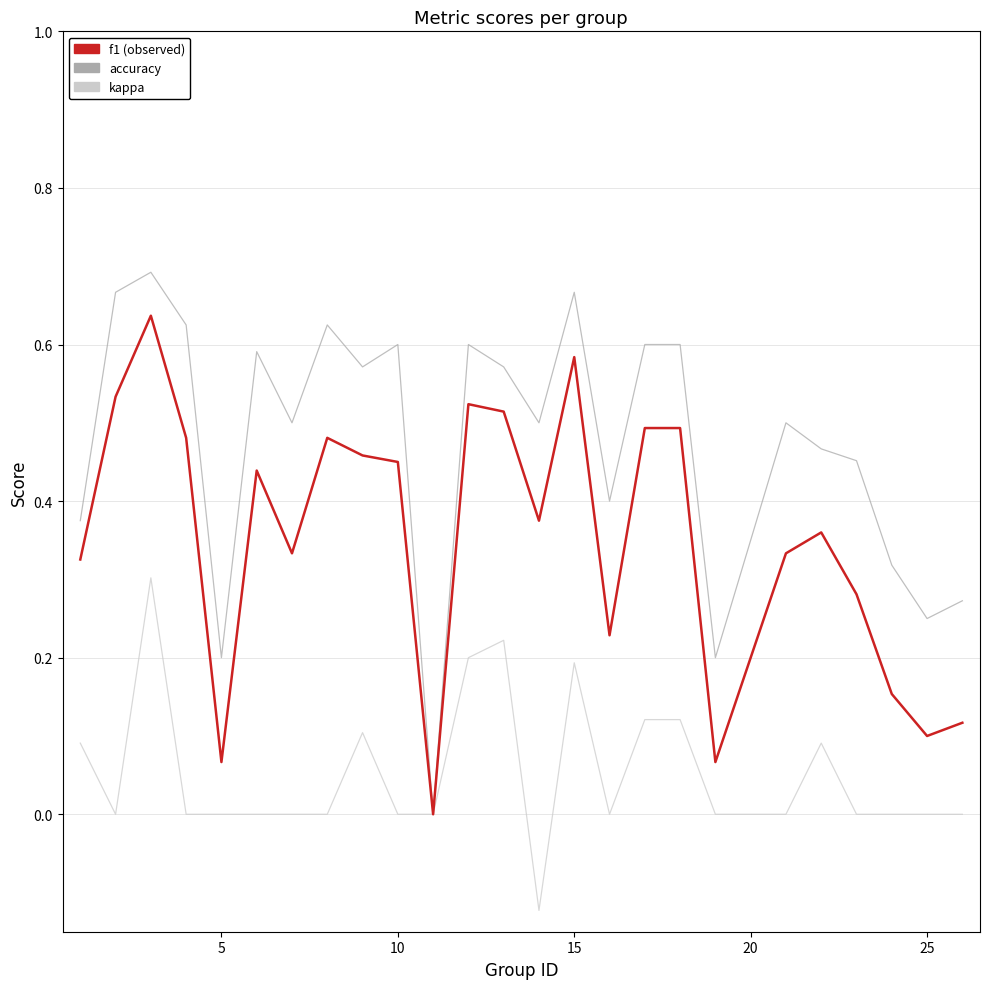

How many lines are shown in the chart?

3